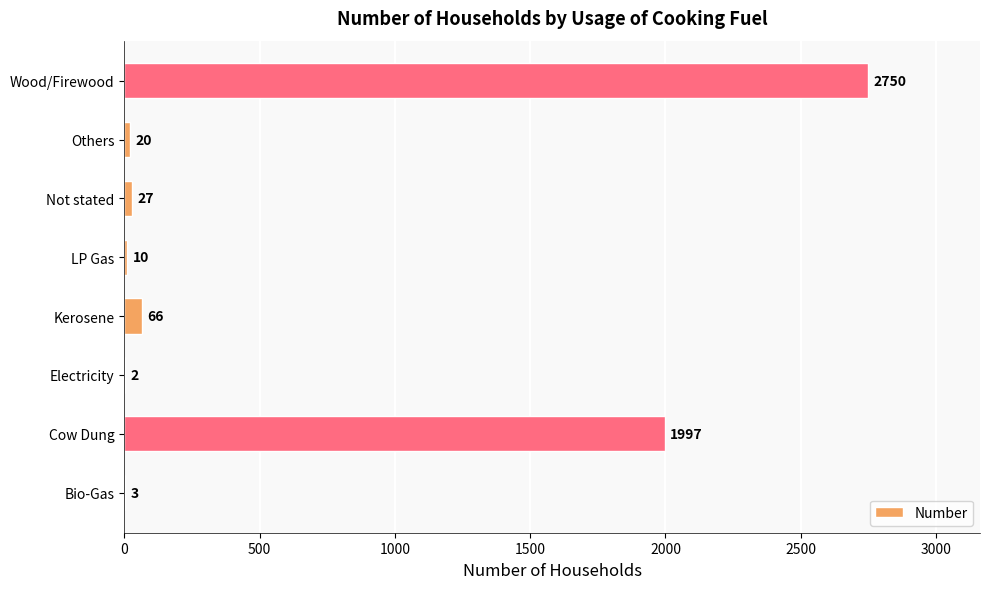

How many series are shown in this chart?

1